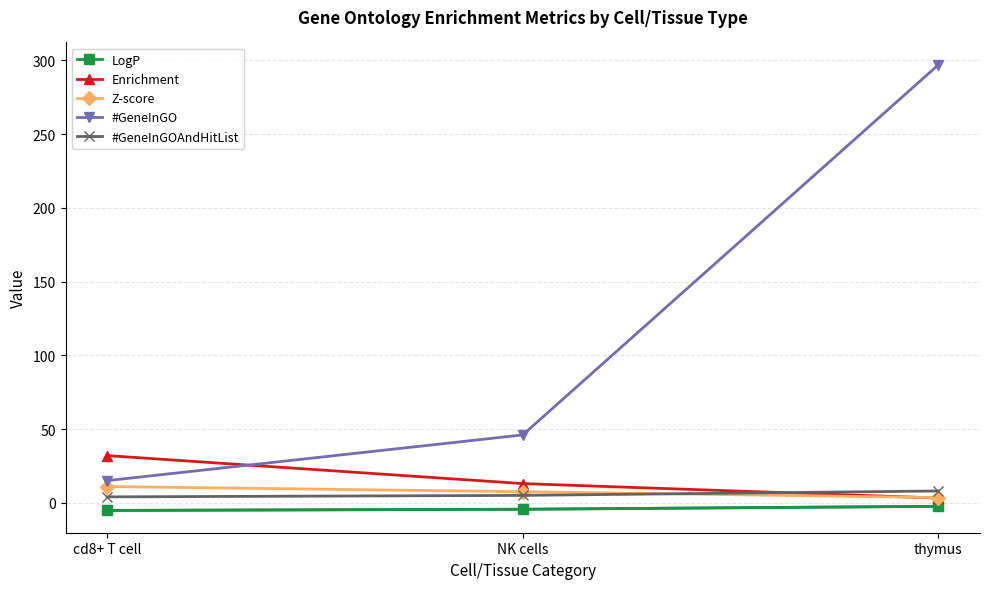

Is the value of #GeneInGOAndHitList at NK cells greater than the value of #GeneInGO at thymus?

No